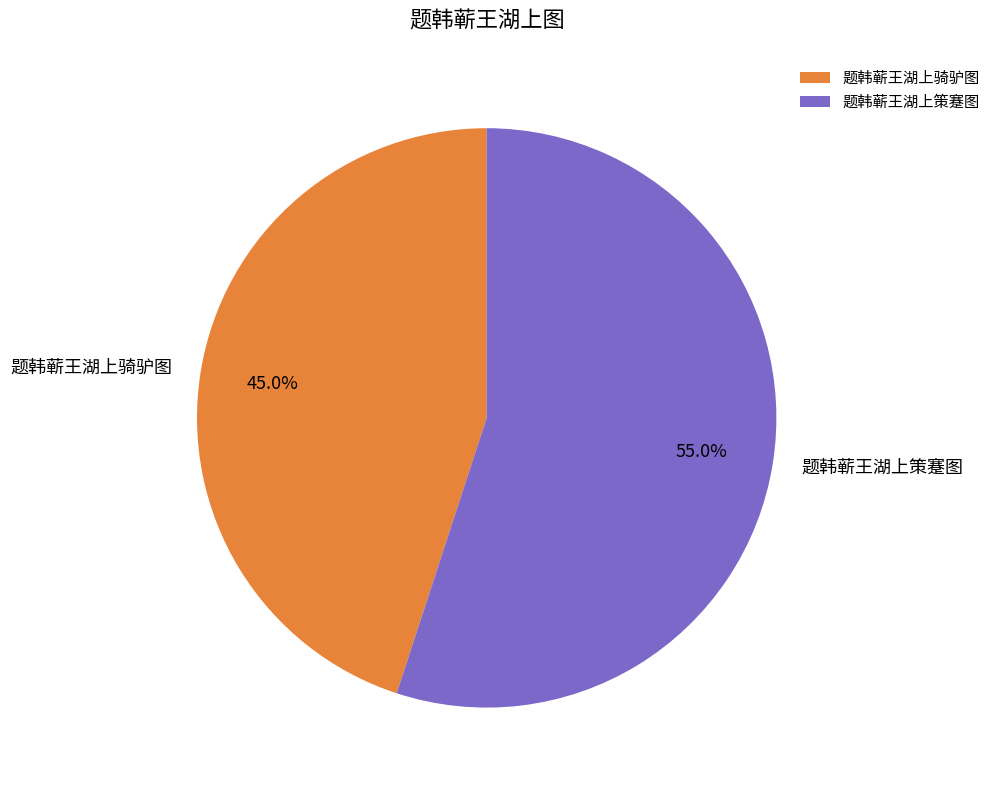

Is it true that 题韩蕲王湖上策蹇图 is 55% of the pie?

True